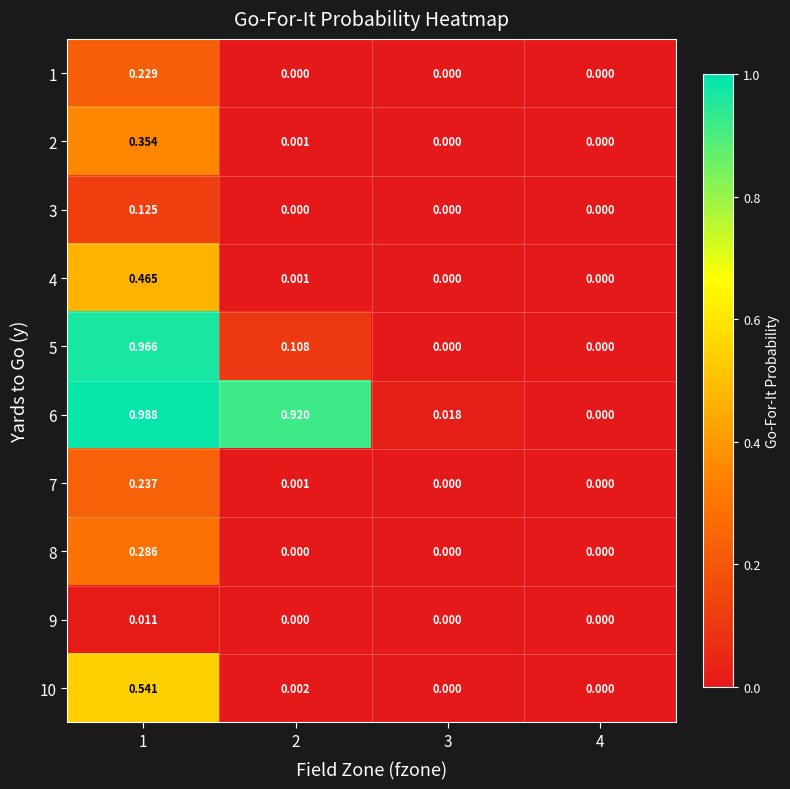

How many data points does each series have?

4